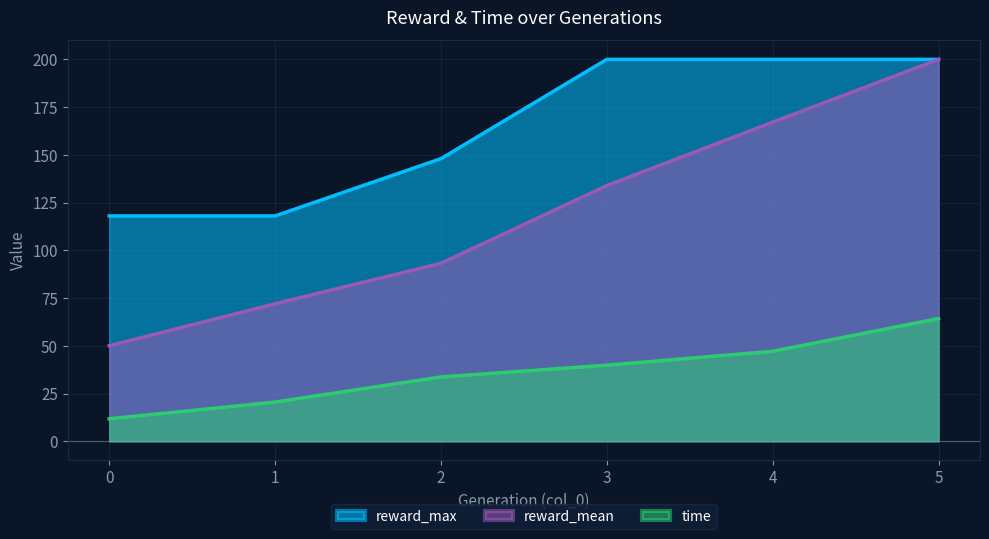

How many lines are shown in the chart?

3